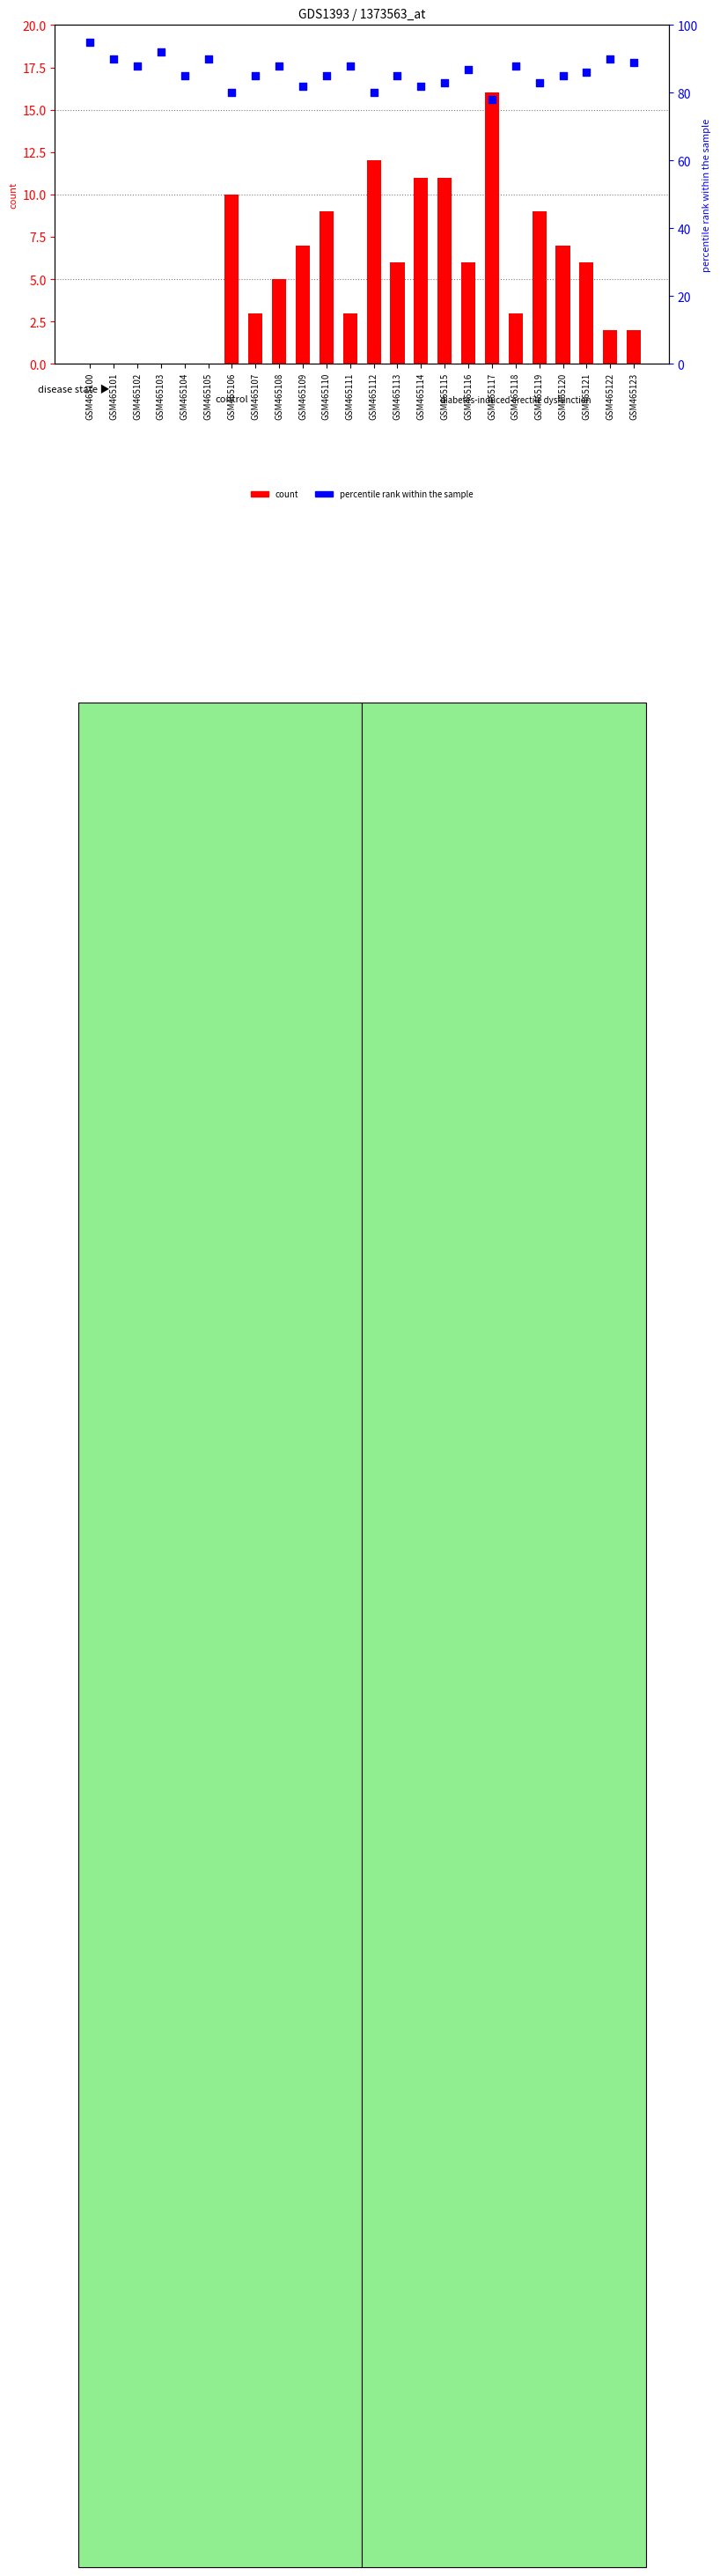

Which series has the widest spread of Y values?

percentile rank within the sample